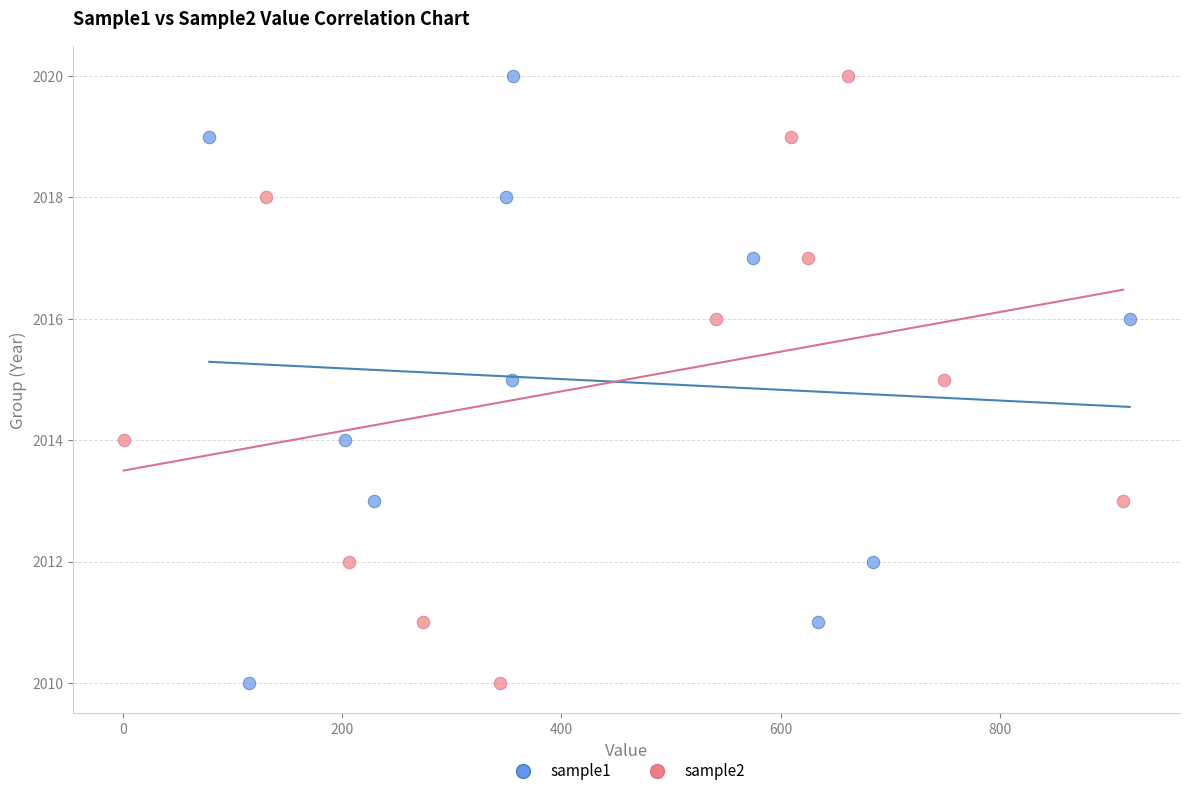

What are all the series names shown in the legend?

sample1, sample2